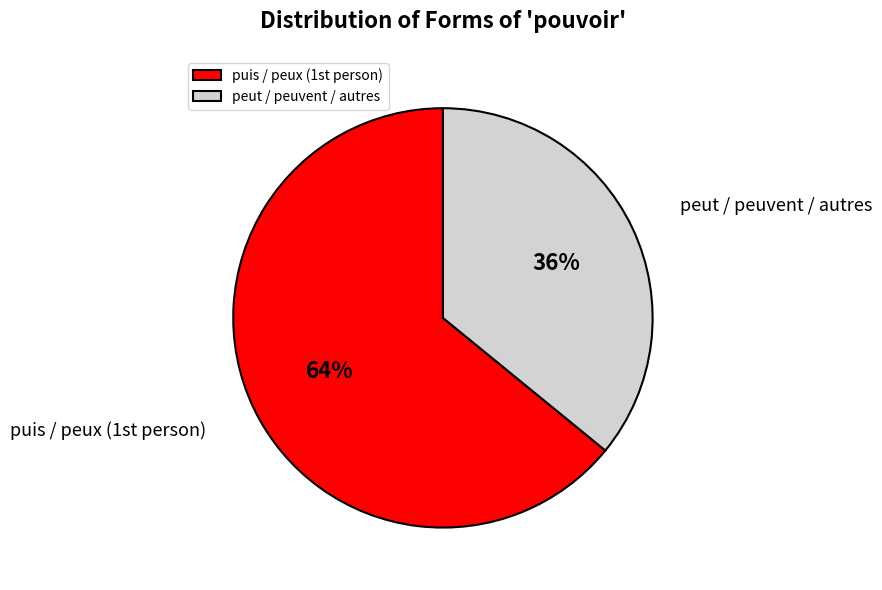

To the nearest percent, what is the average slice percentage?

50%